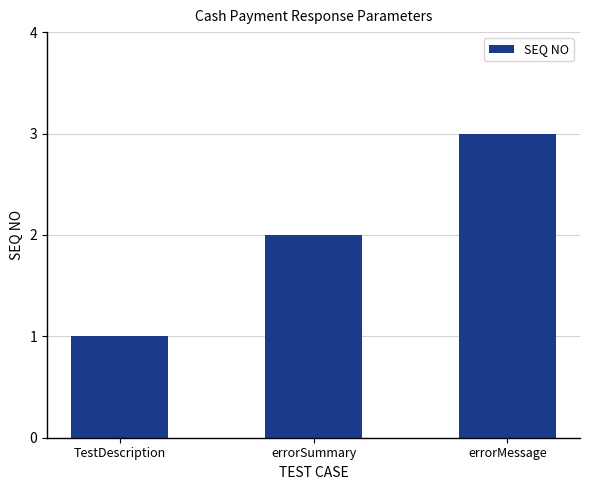

Count the number of data series in this chart.

1